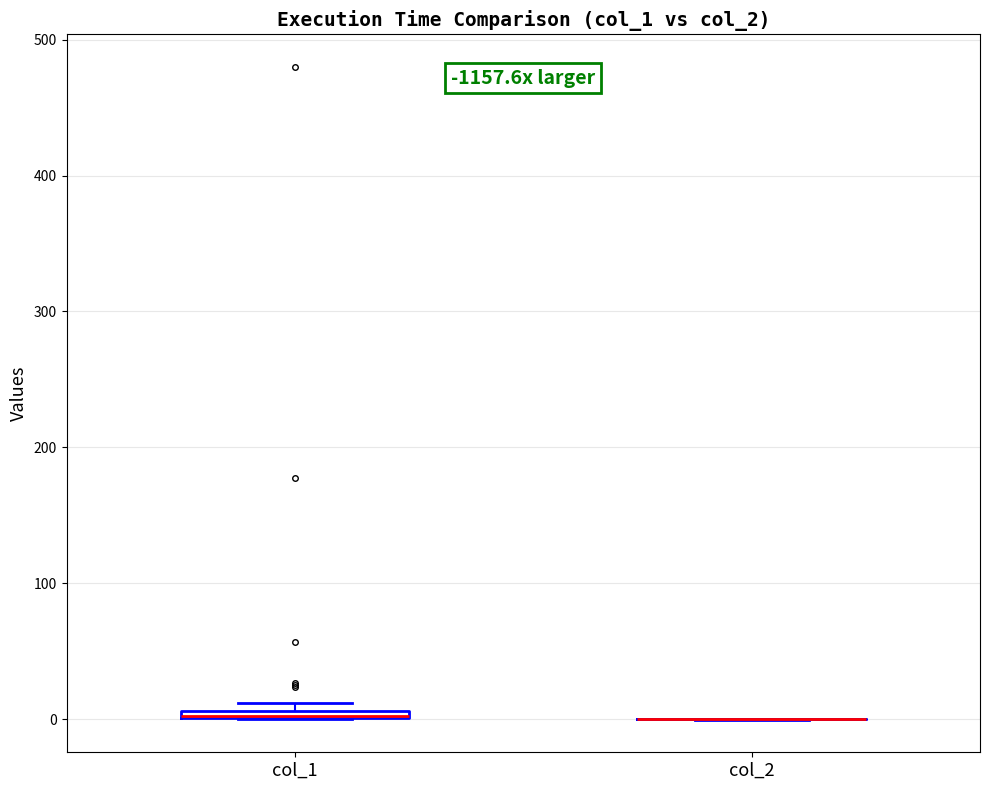

Where is the upper edge of the box for col_1 on the y-axis? The values are not printed on the chart, so give them approximately, as read against the axis.

10